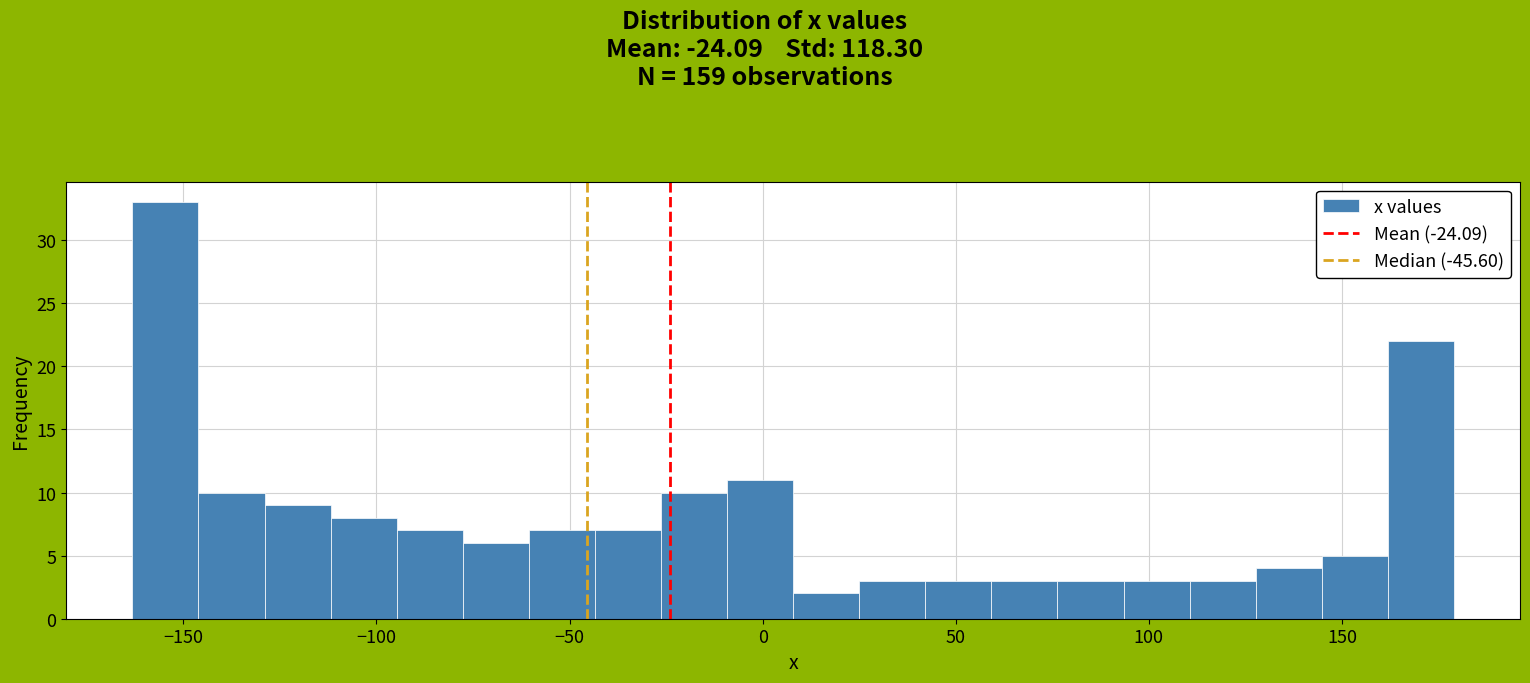

Read against the x-axis, roughly where is the centre of the tallest bar?

-155